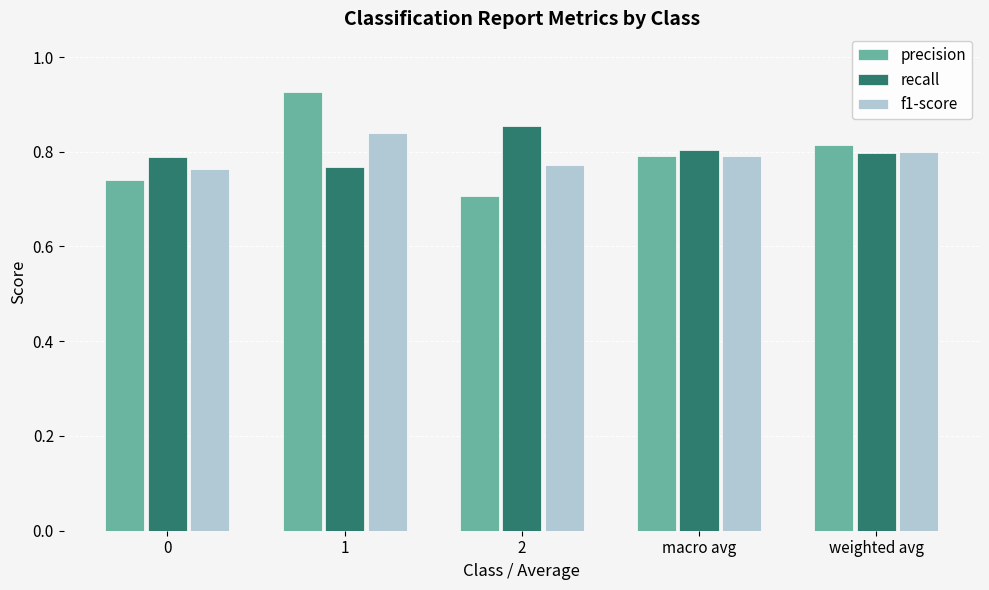

What is the sum of all precision values?

4.0